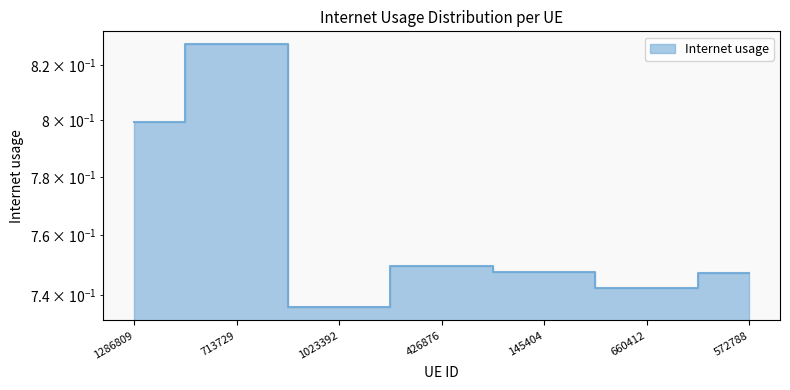

At which label is the value closest to 0?

1023392